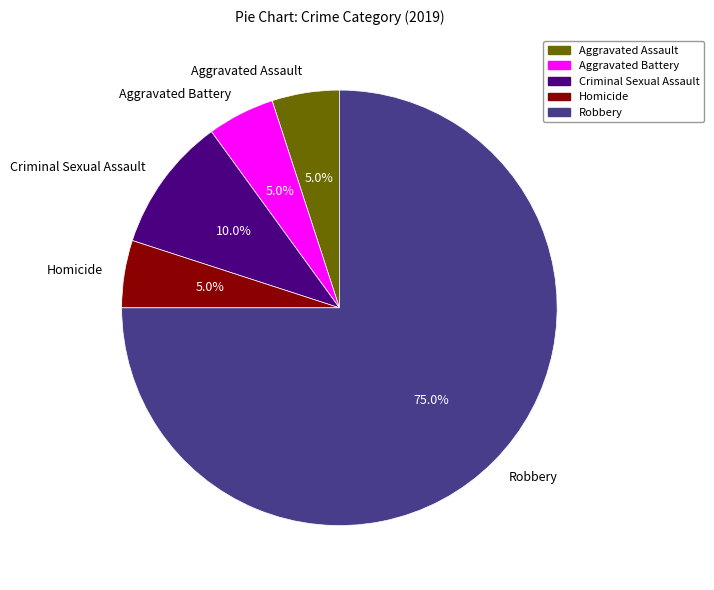

Is Criminal Sexual Assault the majority of the pie?

No